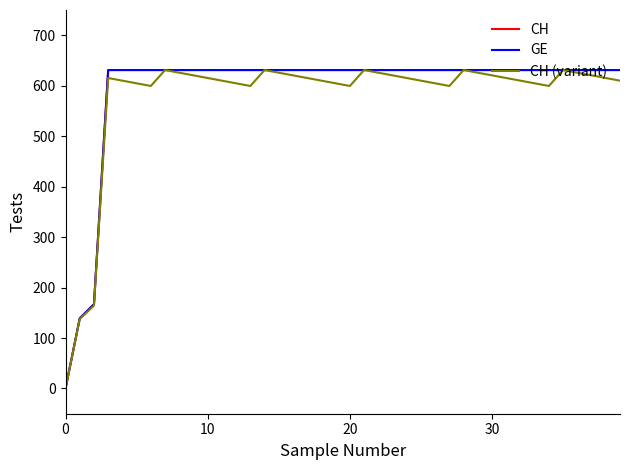

Does the chart have visible grid lines?

No